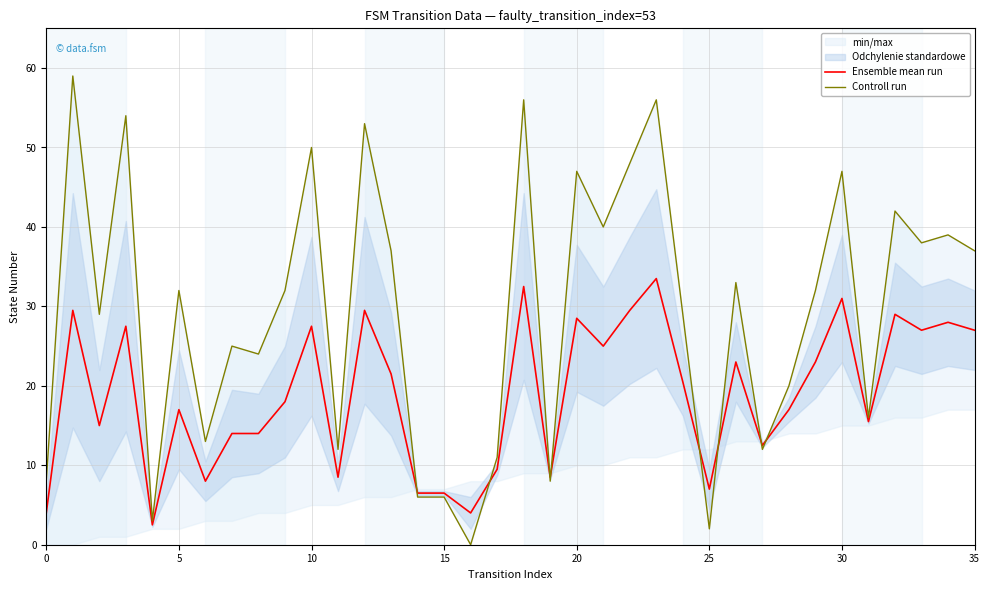

Where is Ensemble mean run nearest to the value 18?

9